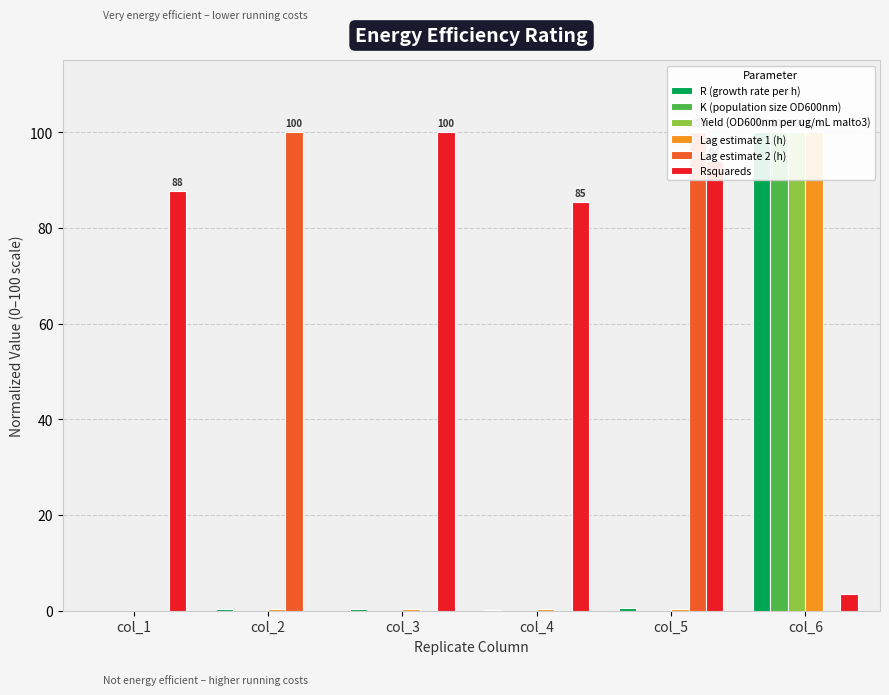

Which series has the largest range (max minus min)?

R (growth rate per h)